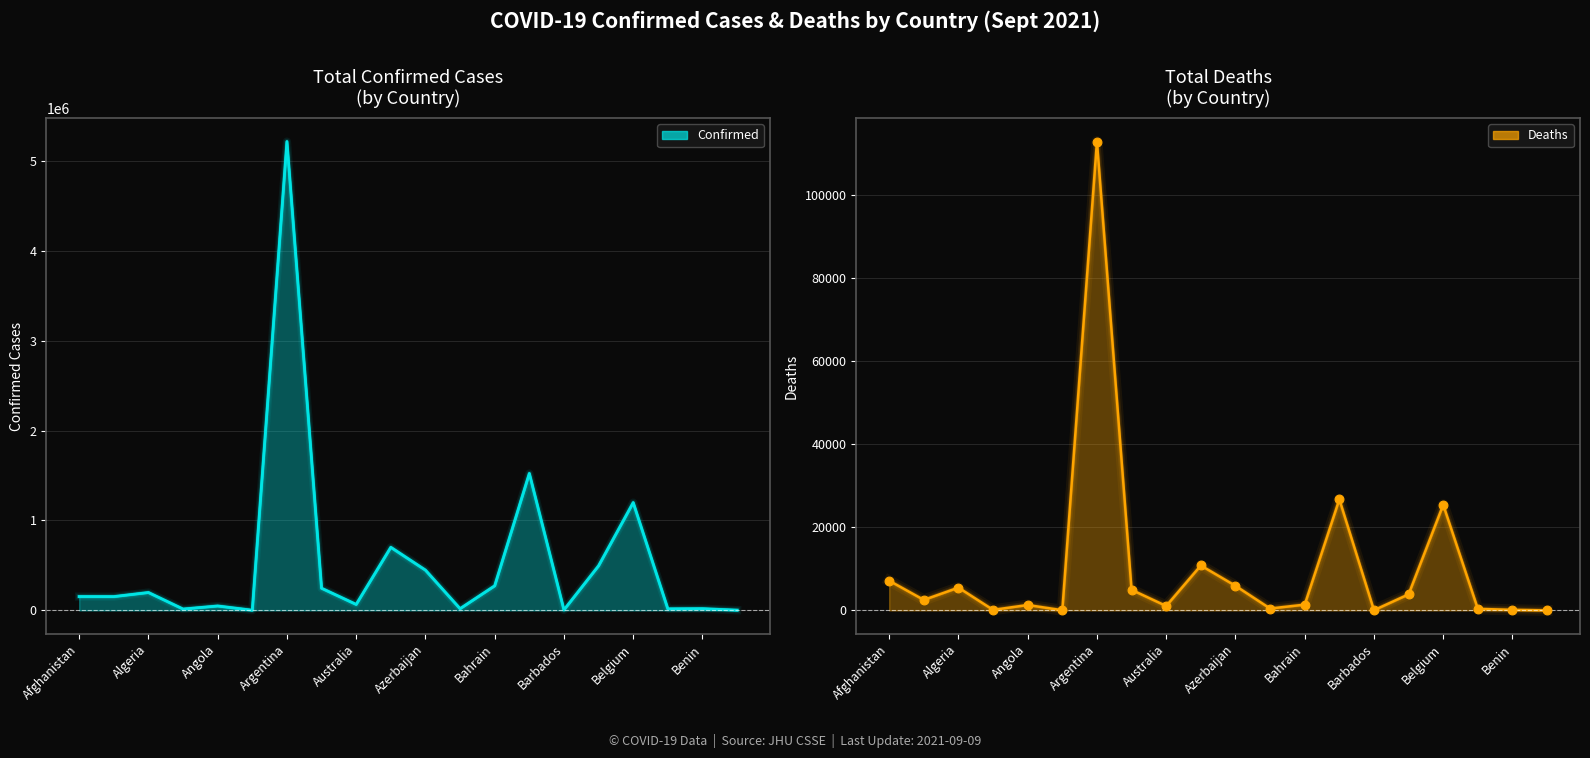

Which series has the largest total across all categories?

Confirmed